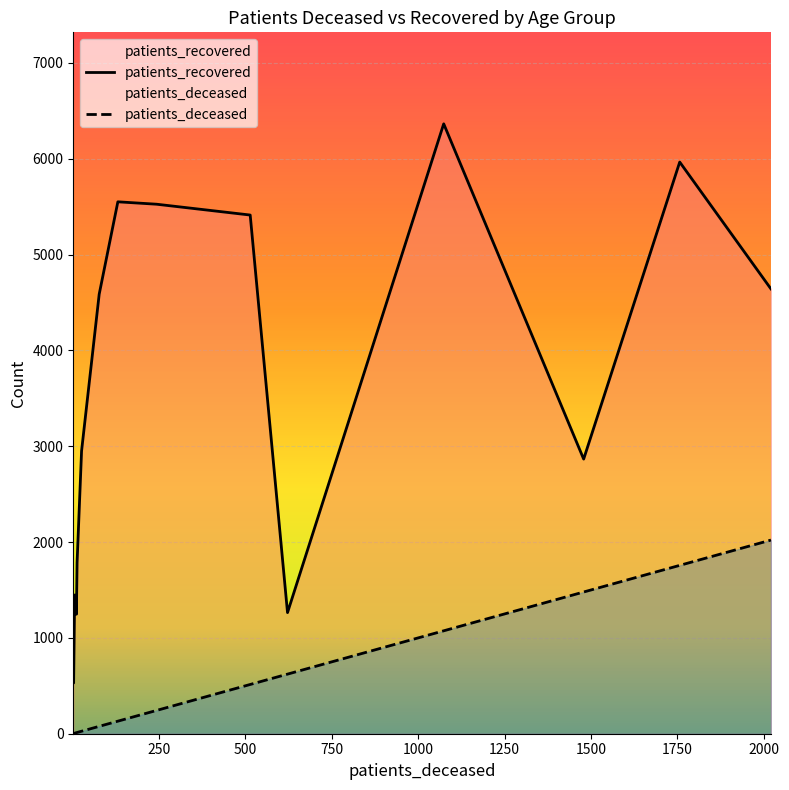

Which series has the largest total across all categories?

patients_recovered